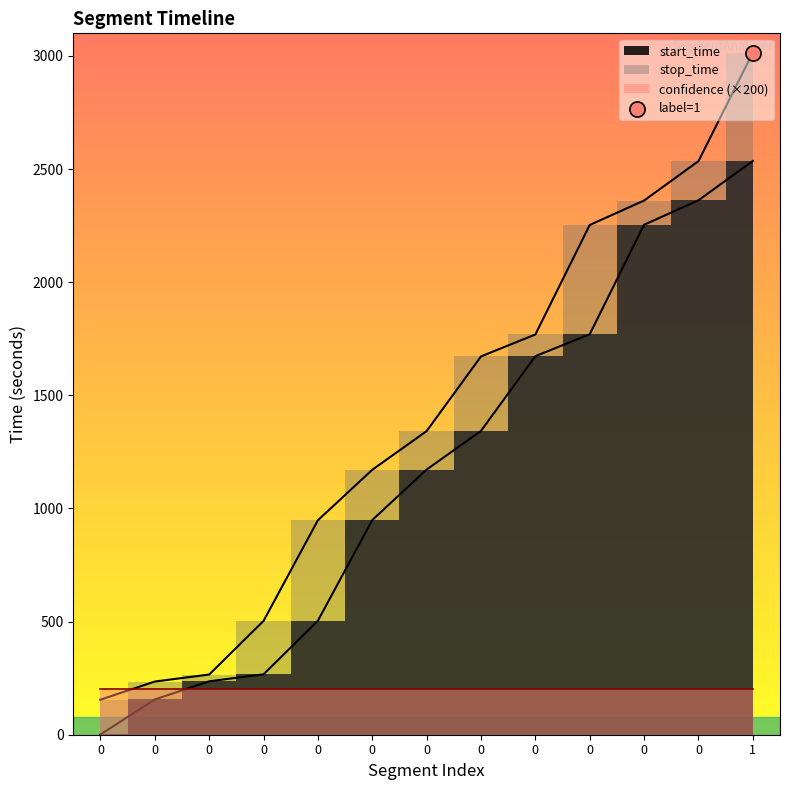

Which series reaches the minimum Y coordinate?

start_time